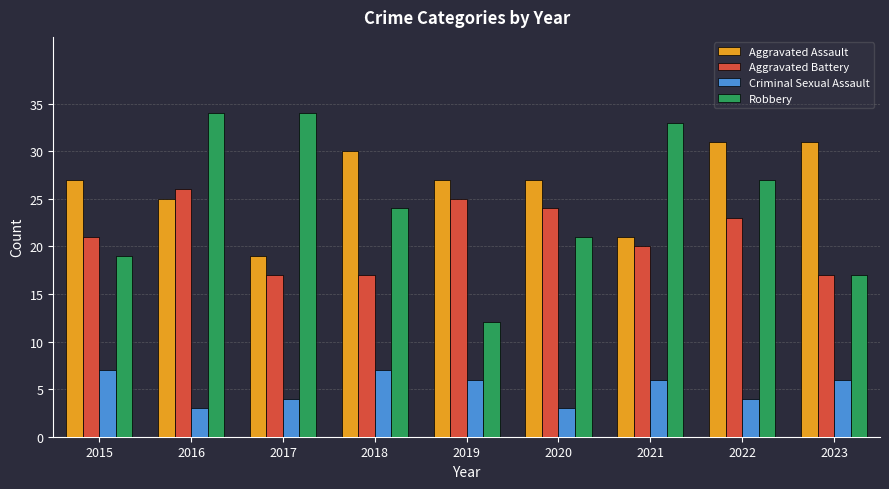

Which series has the widest spread of values?

Robbery